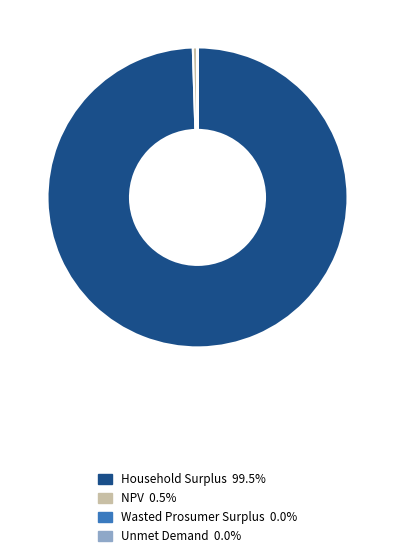

Does any single category account for the majority?

Yes